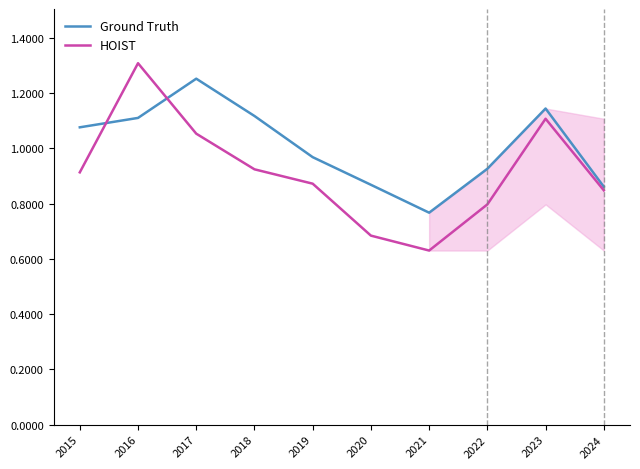

Which series has the largest total across all categories?

Ground Truth